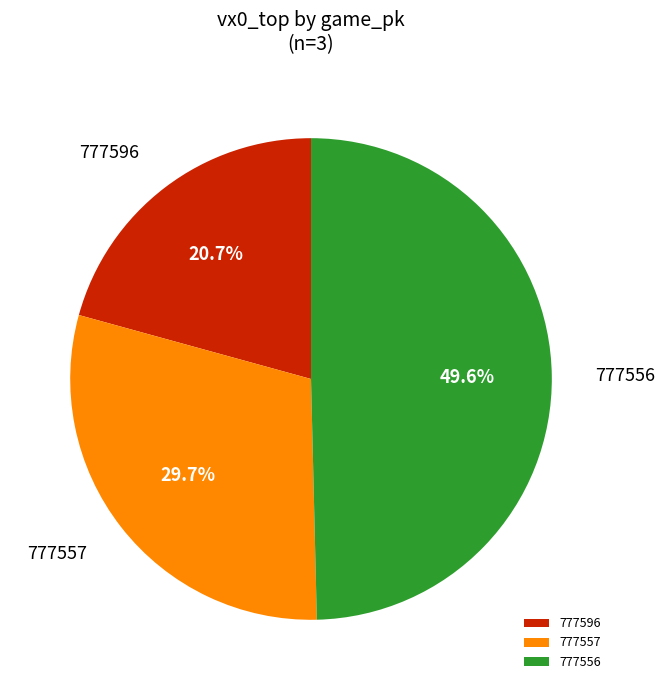

Which slice is the largest?

777556